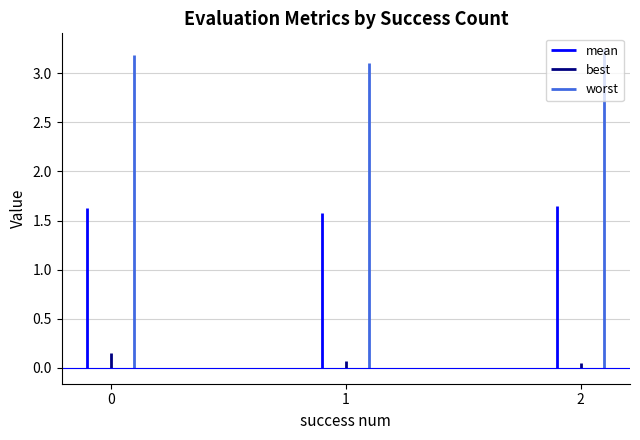

Between 1 and 2, which series saw the biggest shift?

best